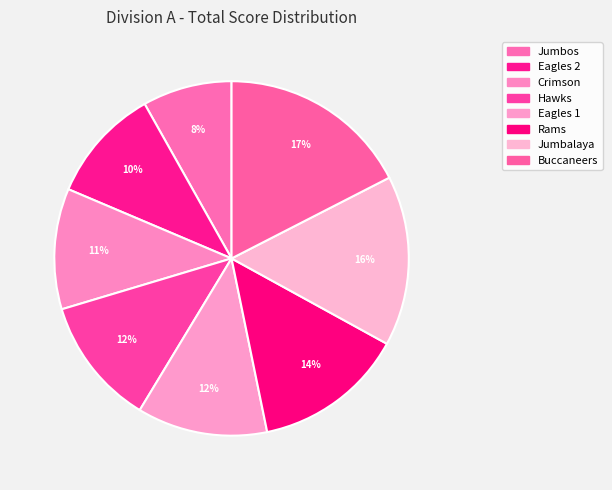

The Eagles 2 slice represents 17% of the pie. True or false?

False